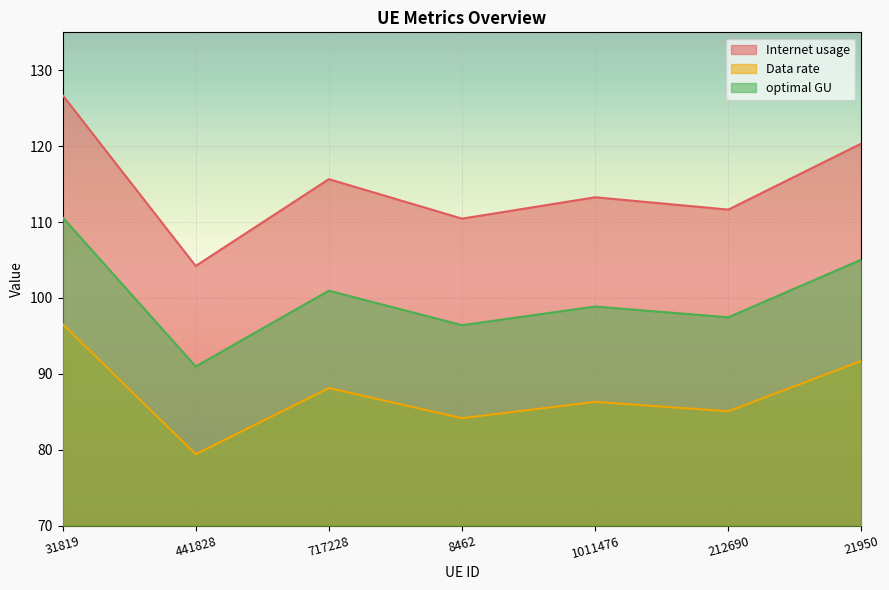

True or false: optimal GU and Internet usage intersect in this chart.

False